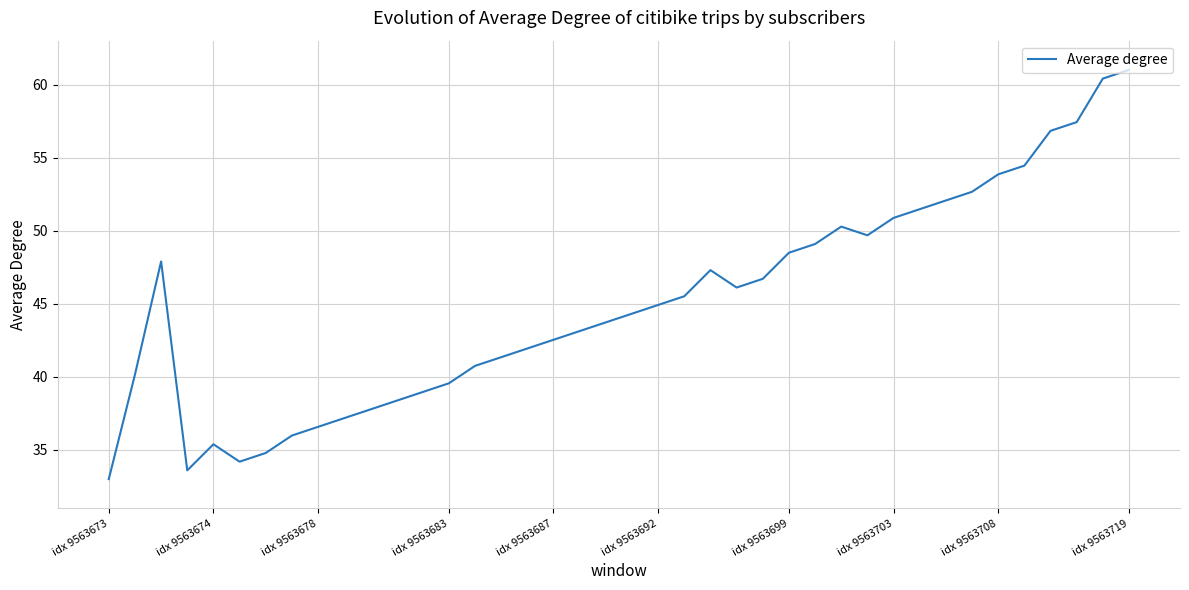

What is the difference between the maximum and minimum values?

28.0